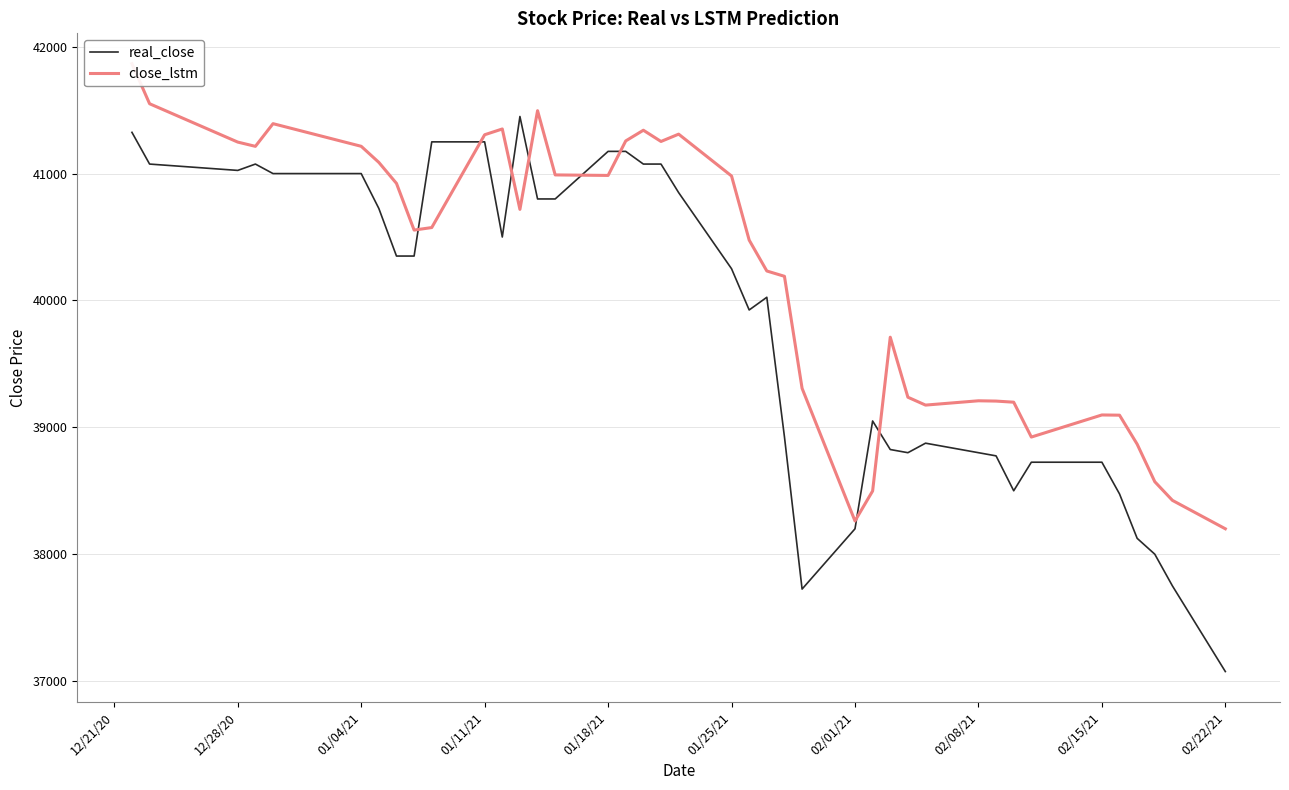

What is the sum of all real_close values?

1592875